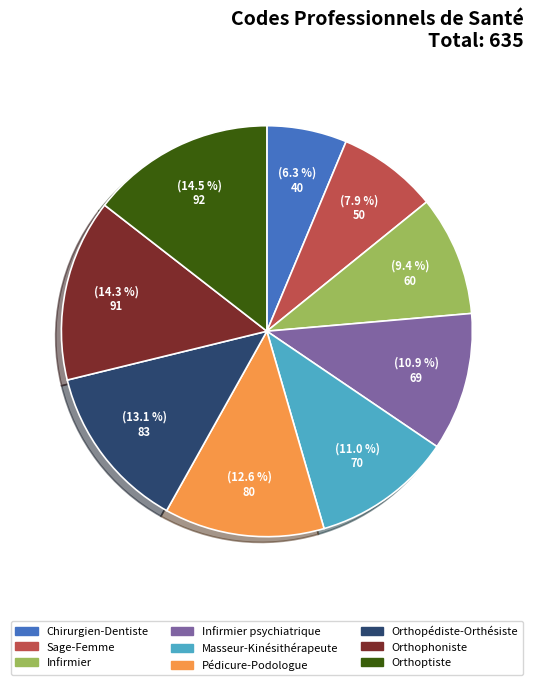

What percentage do Infirmier psychiatrique and Pédicure-Podologue together represent?

23.5%